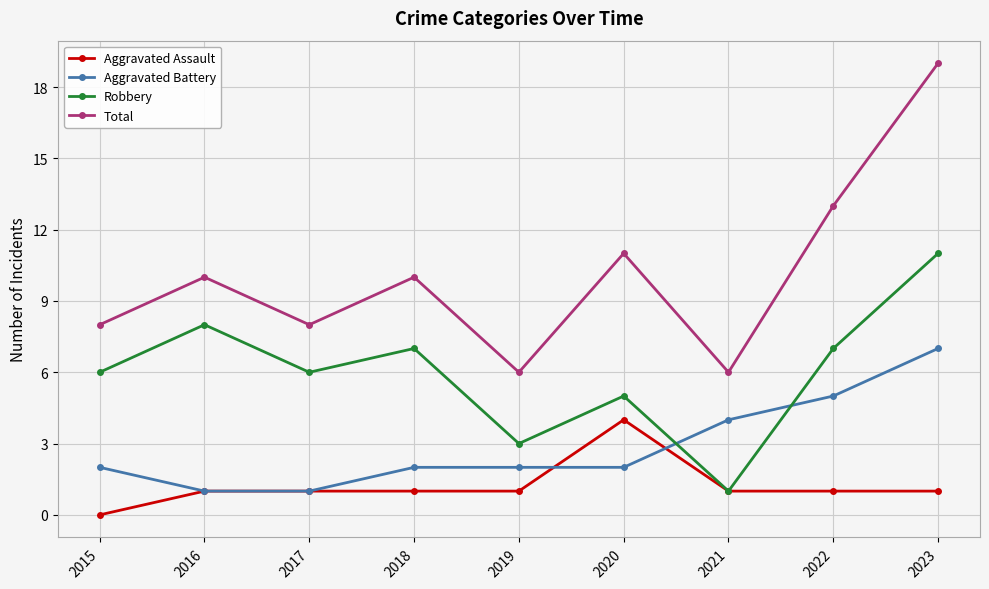

Which category has the highest value in the Total series?

2023